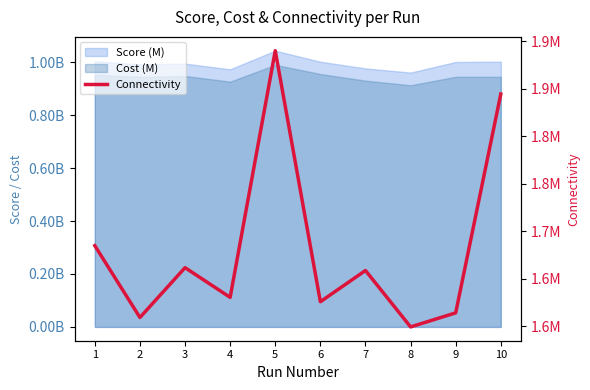

Reading right to left, transcribe all the data shown in this chart.

10=1844330	9=1613920	8=1599135	7=1658524	6=1625626	5=1889919	4=1630238	3=1661515	2=1609068	1=1684652